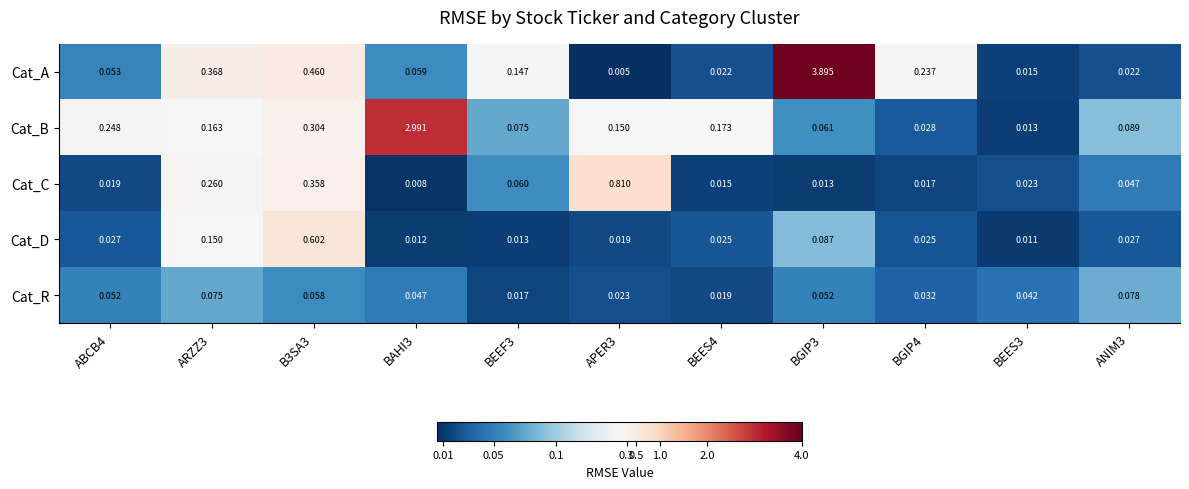

What is the greatest value displayed?

3.9